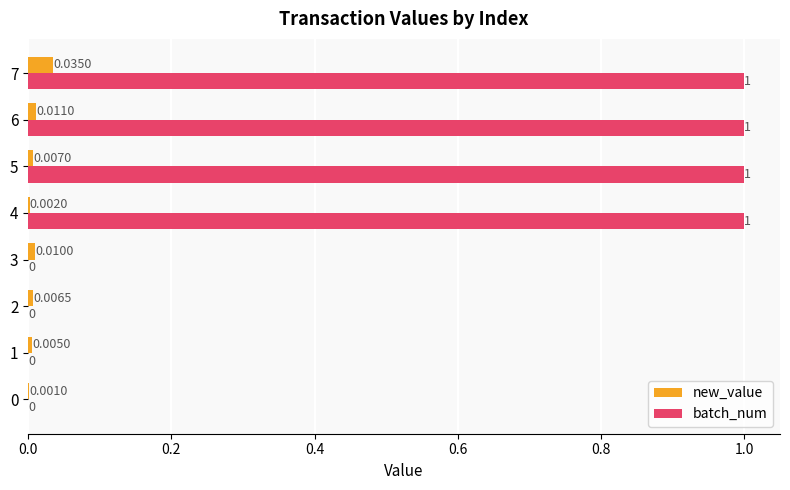

Which series has the largest range (max minus min)?

batch_num